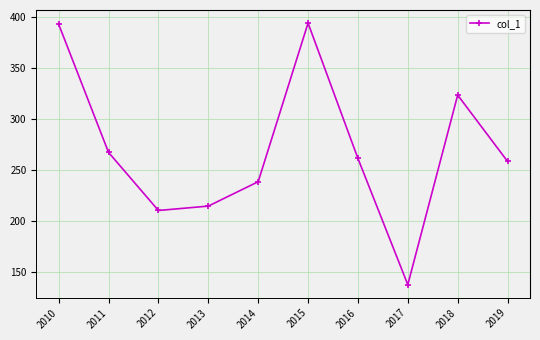

Reading right to left, extract all data points from this chart.

258.2	323.2	137.4	261.1	393.7	238.3	214.4	210.1	267.0	392.6